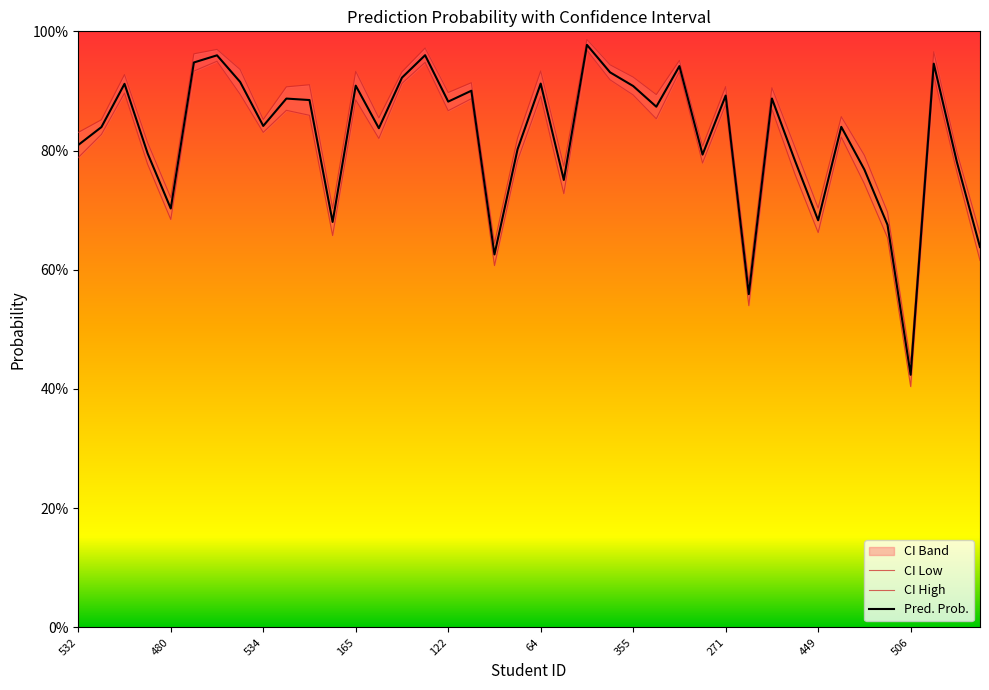

What is the greatest value displayed?

1.0